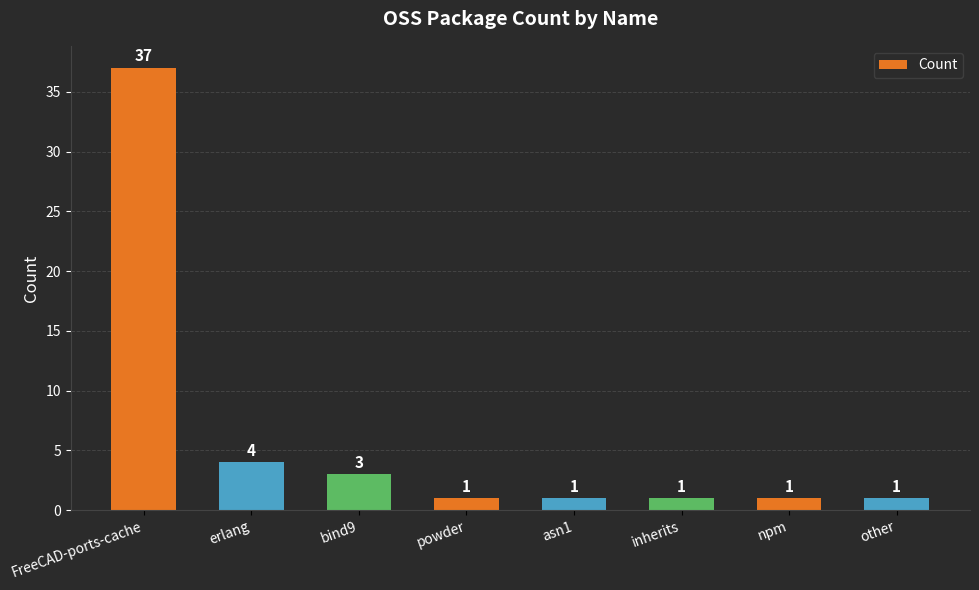

At which label is the value closest to 19?

erlang